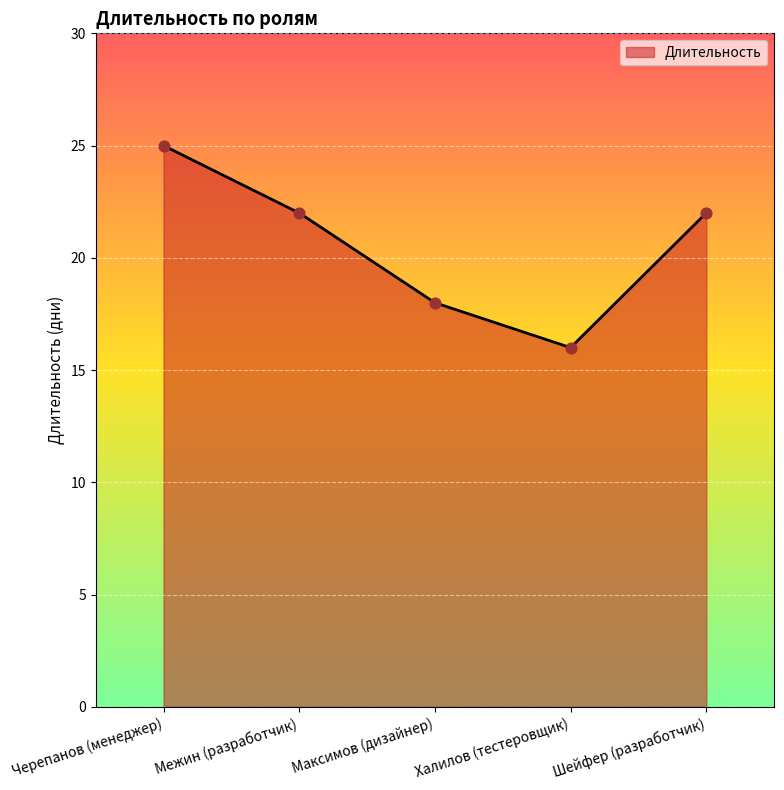

What is the change in value from Черепанов (менеджер) to Шейфер (разработчик)?

-3